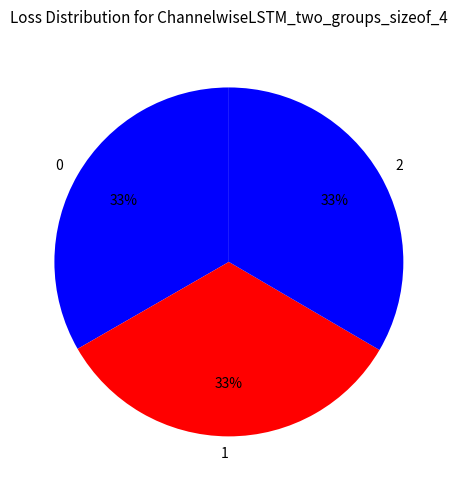

Does any single category account for the majority?

No